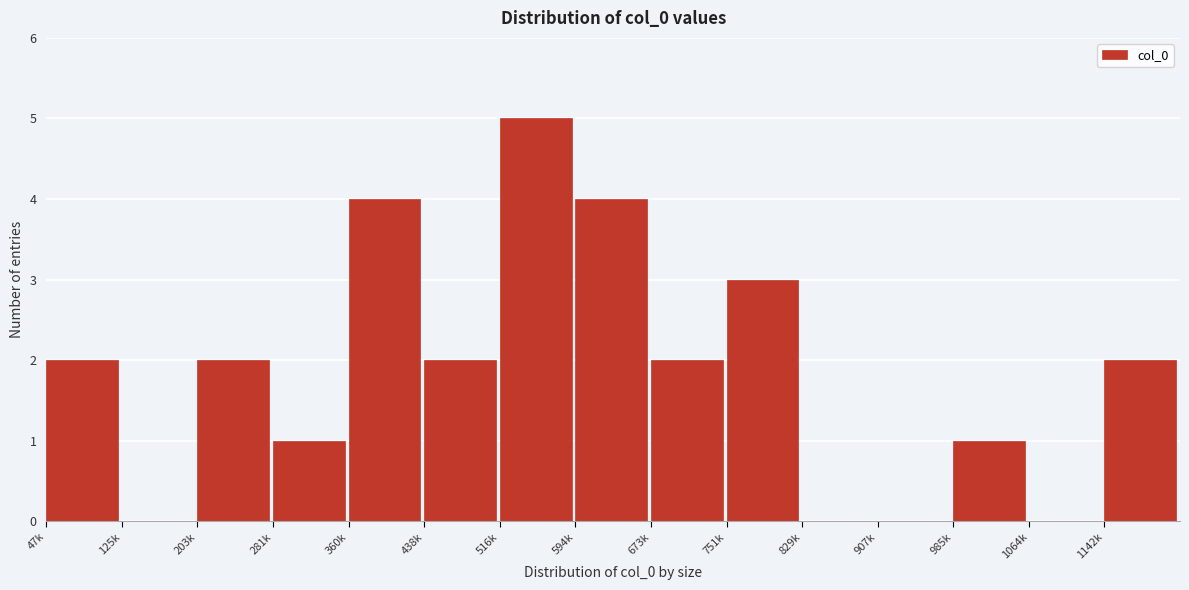

Reading left to right, what are all the values shown in this chart?

47k=2	125k=0	203k=2	281k=1	360k=4	438k=2	516k=5	594k=4	673k=2	751k=3	829k=0	907k=0	985k=1	1064k=0	1142k=2